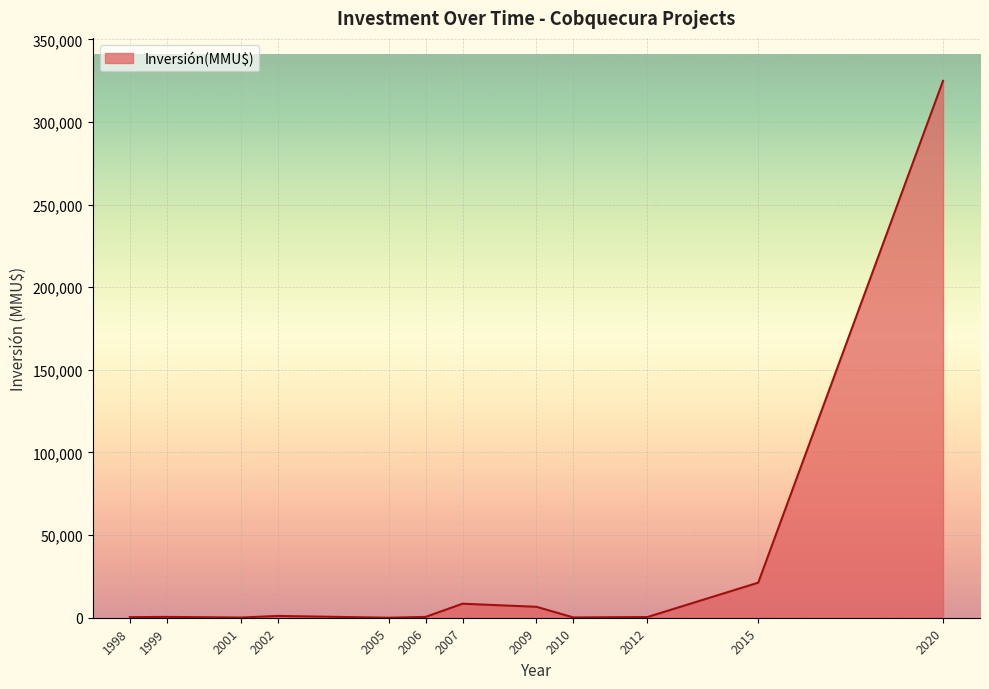

What is the greatest value displayed?

324917